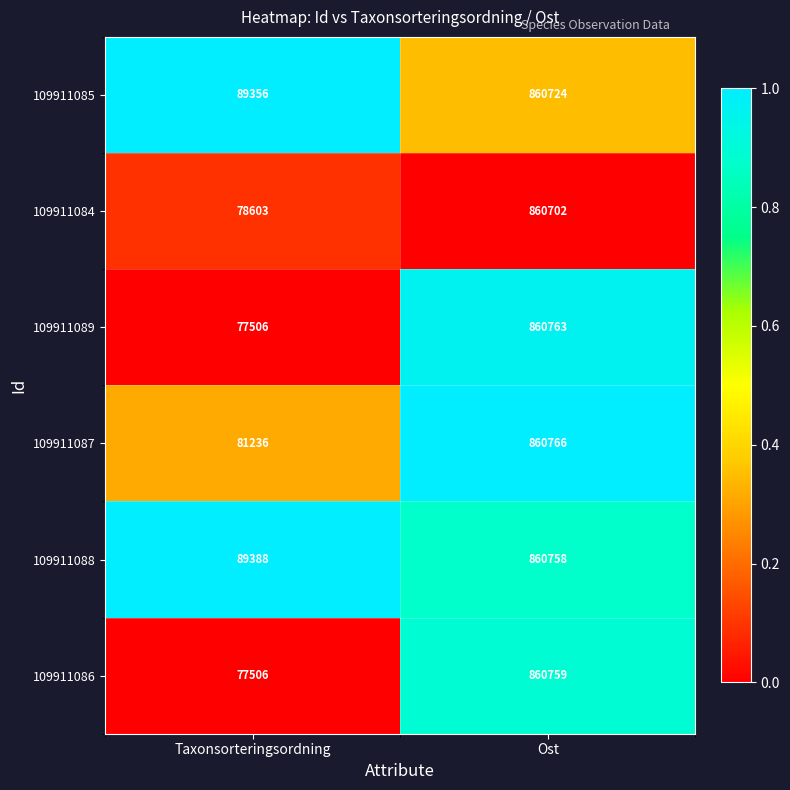

Reading left to right, list all the values displayed in this chart.

109911085: 89356	860724
109911084: 78603	860702
109911089: 77506	860763
109911087: 81236	860766
109911088: 89388	860758
109911086: 77506	860759